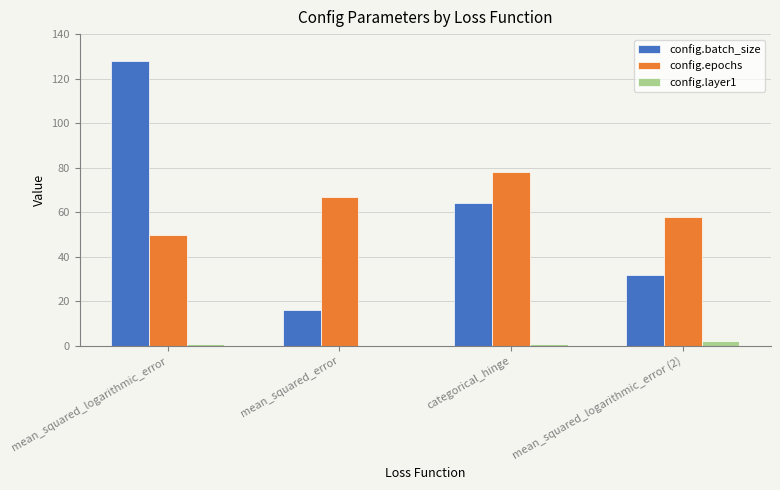

What is the difference between the config.batch_size values at mean_squared_logarithmic_error and categorical_hinge?

64